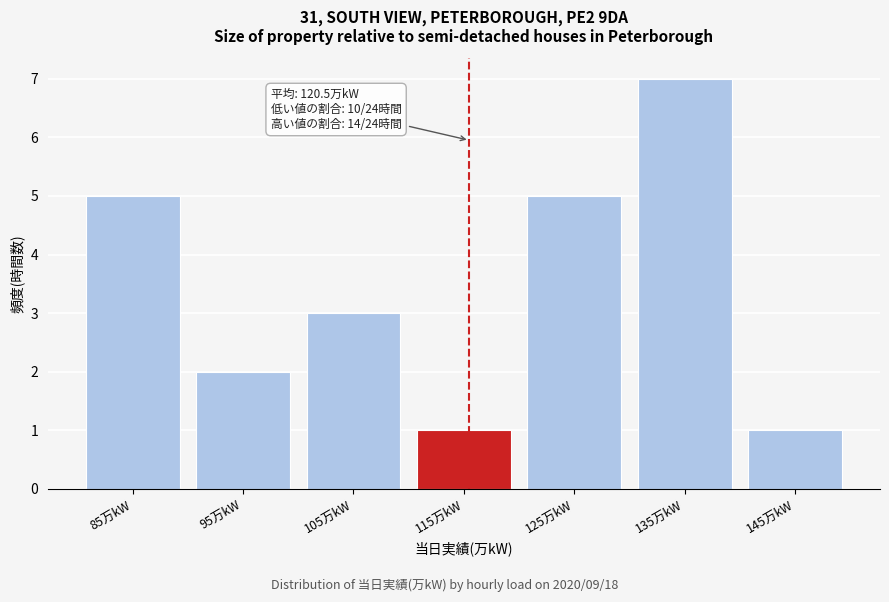

Reading right to left, list all the values displayed in this chart.

1	7	5	1	3	2	5